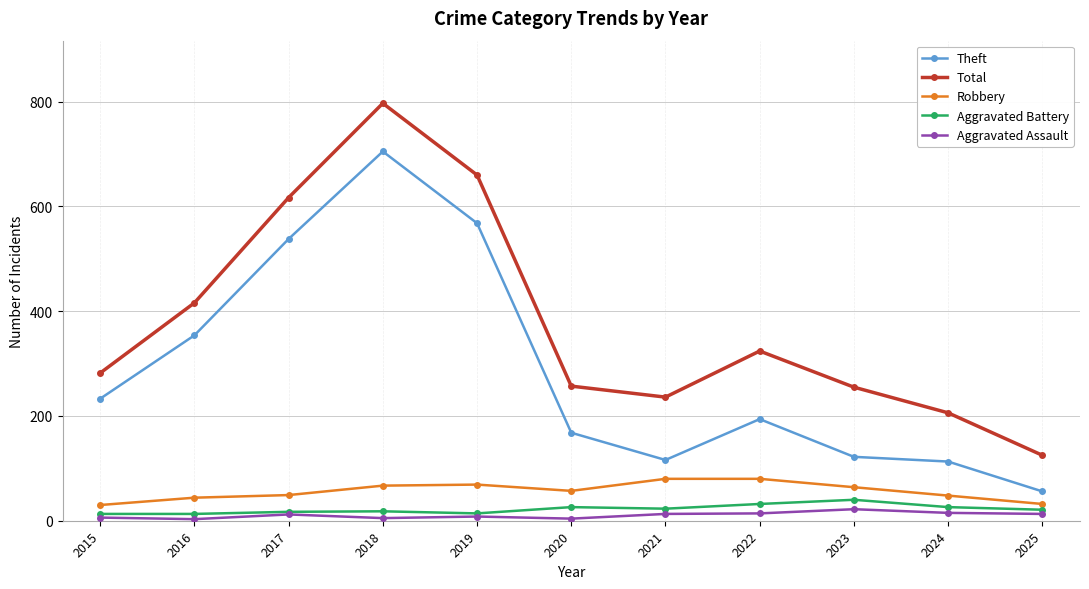

At which category does the chart reach its peak across all series?

2018